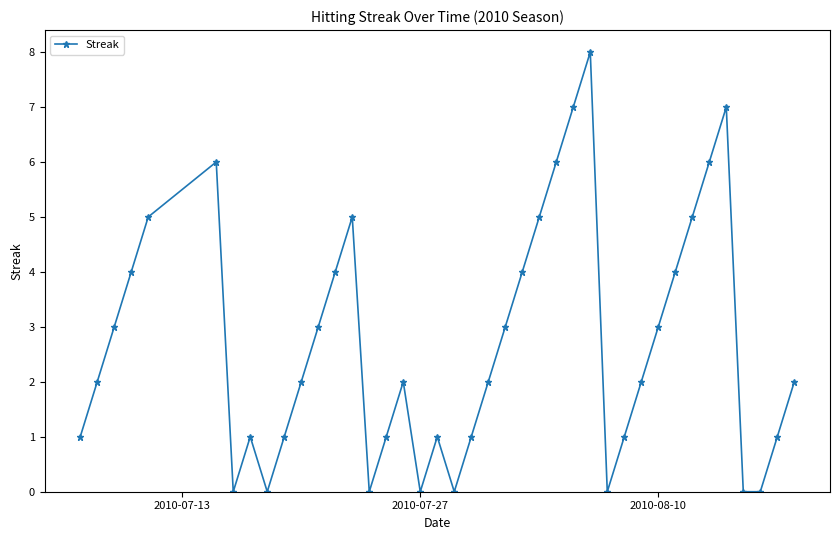

How many series are shown in this chart?

1